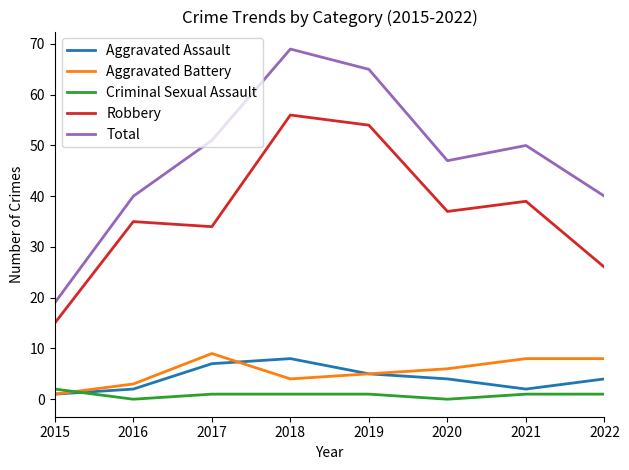

What is the total value across all series at 2016?

80